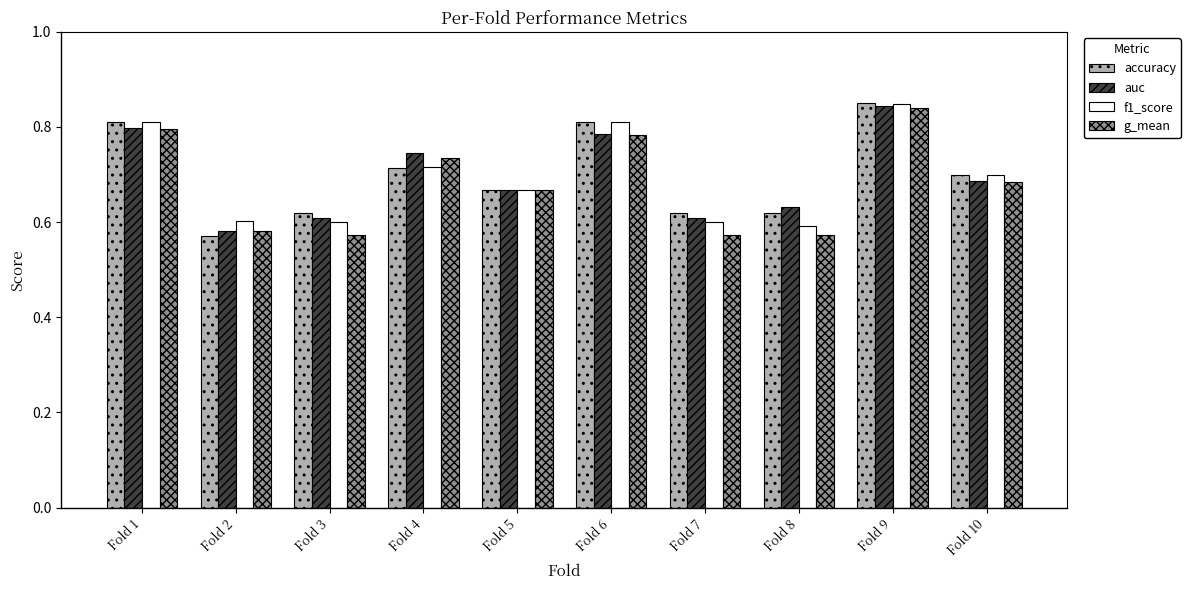

What is the sum of the auc values at Fold 7 and Fold 2?

1.2